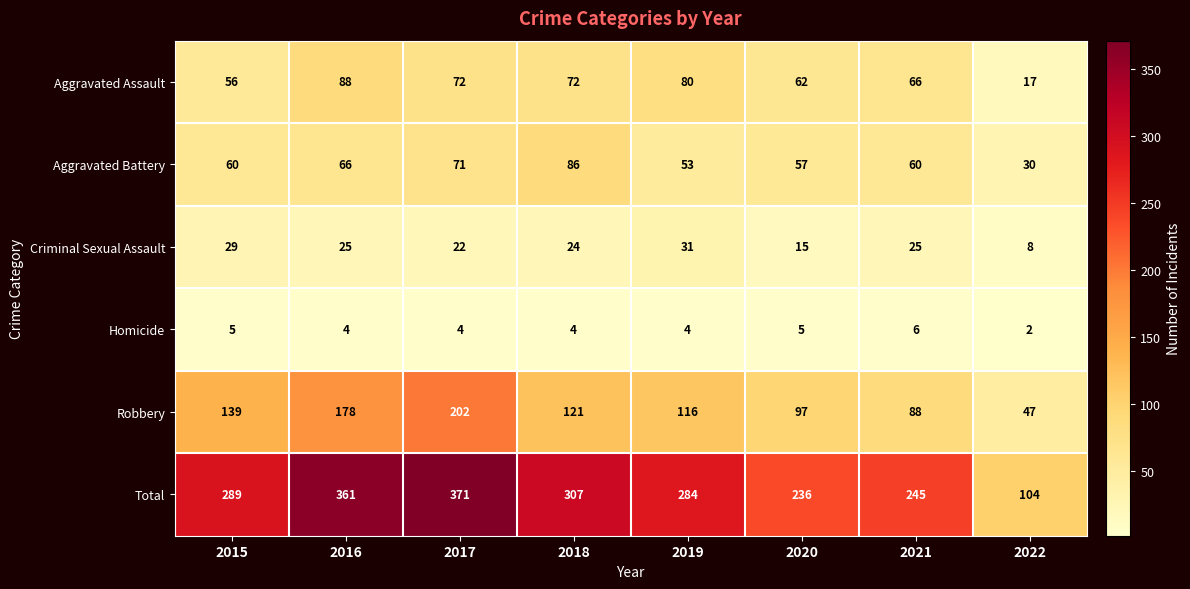

List the series in order of their peak value, highest first.

Total, Robbery, Aggravated Assault, Aggravated Battery, Criminal Sexual Assault, Homicide